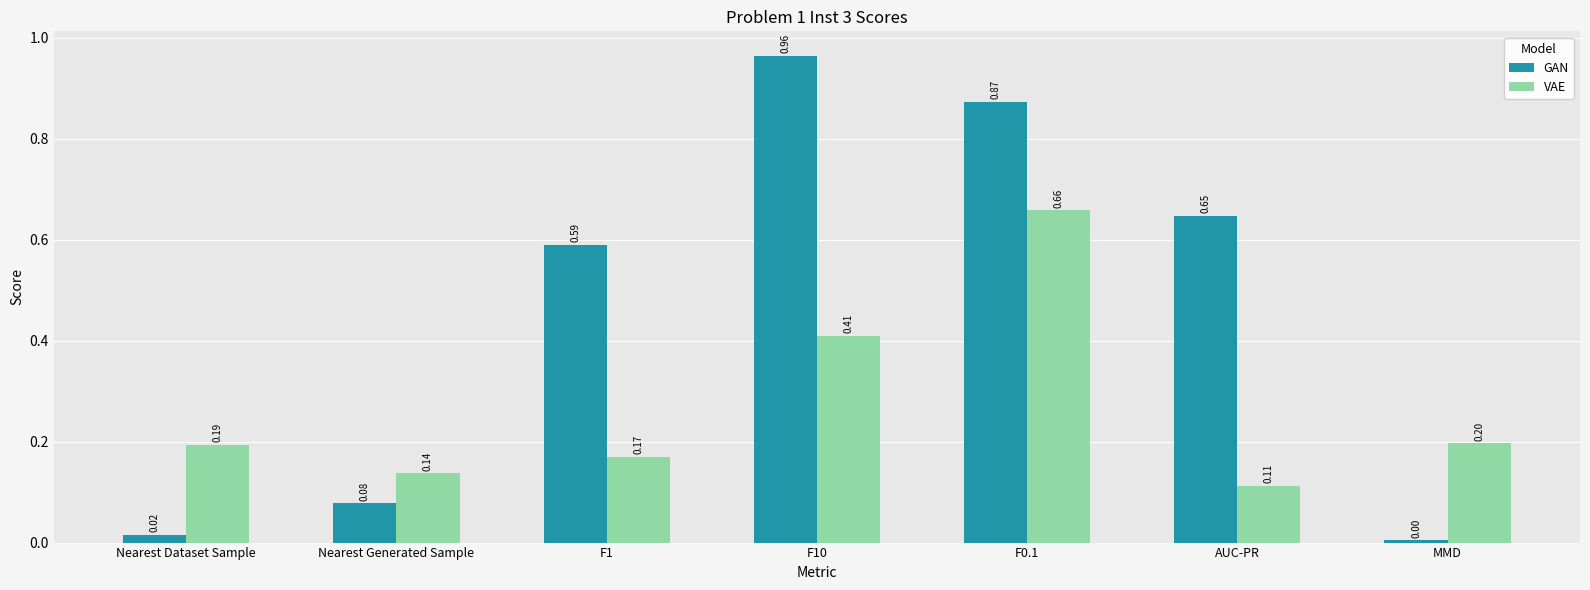

What is the average value of the VAE series?

0.3